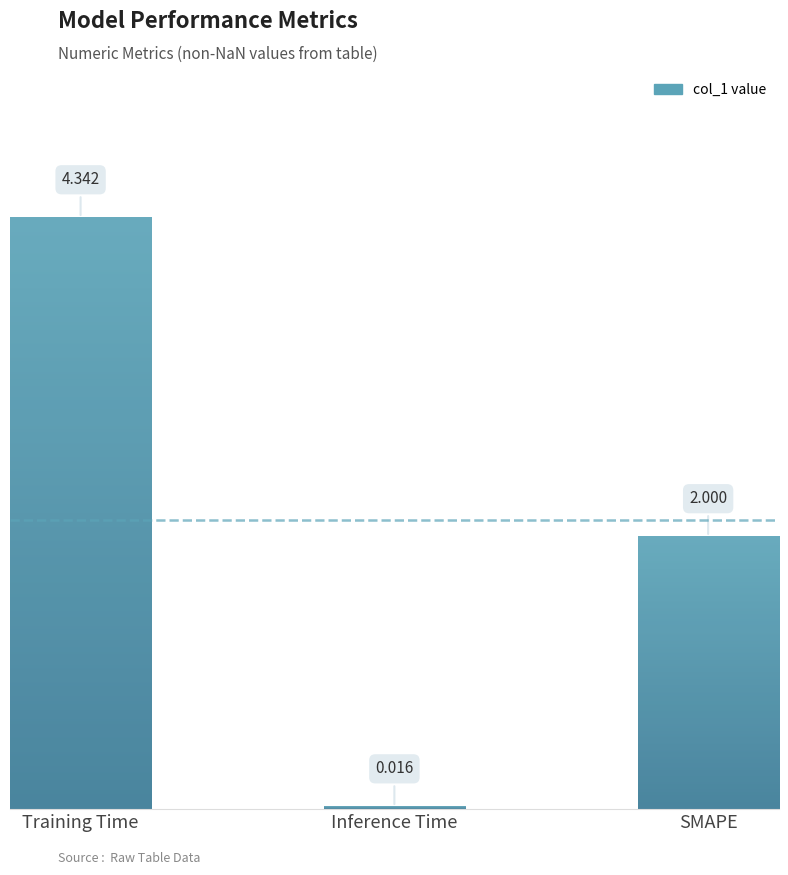

What is the change in value from Training Time to SMAPE?

-2.3